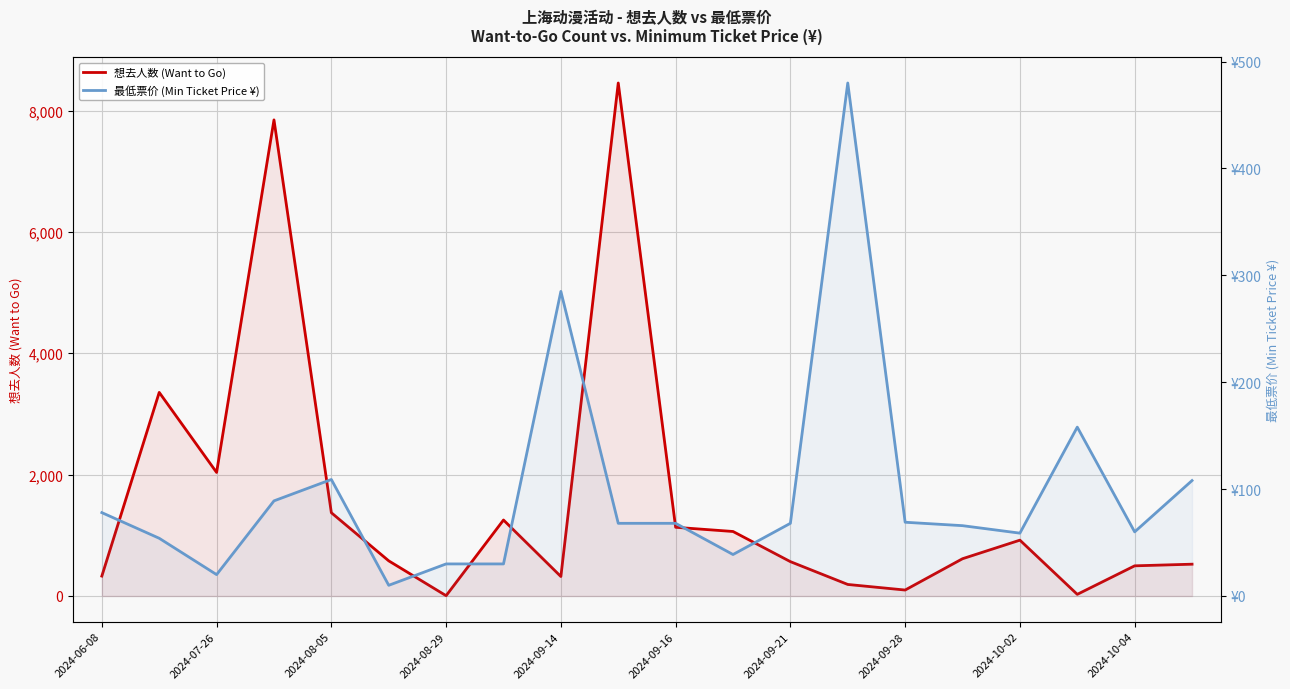

Which series changed the most between 2024-09-14 and 2024-09-21?

想去人数 (Want to Go)